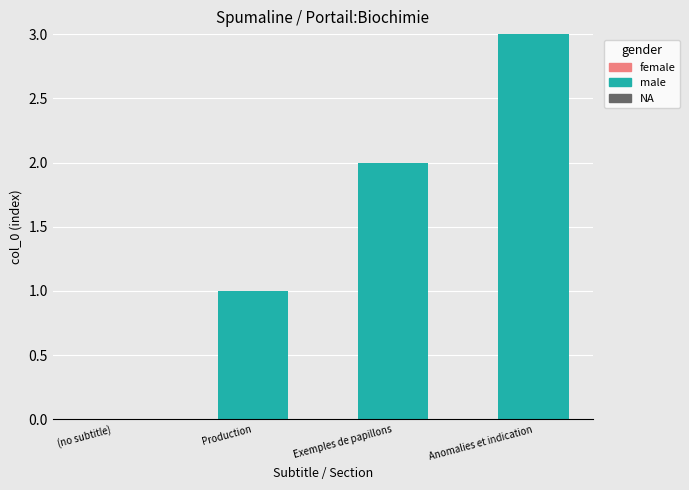

Approximately how many times larger is the value at Production compared to Anomalies et indication?

0.3